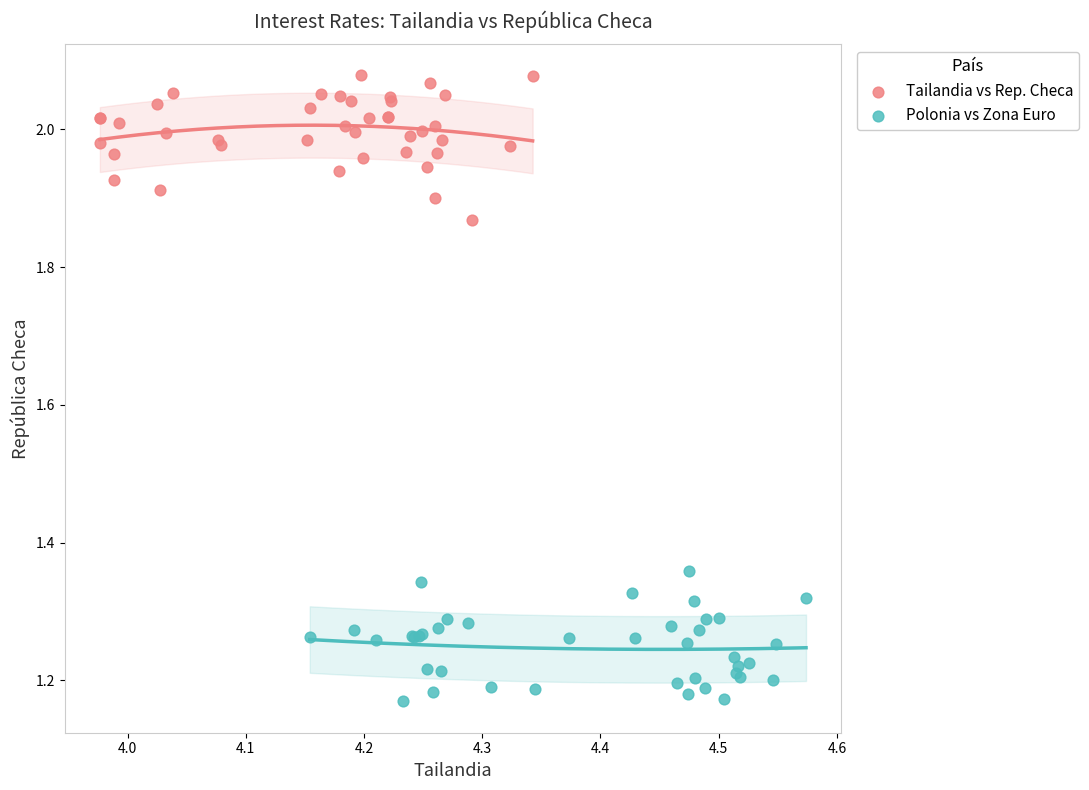

Which series reaches the minimum Y coordinate?

Polonia vs Zona Euro